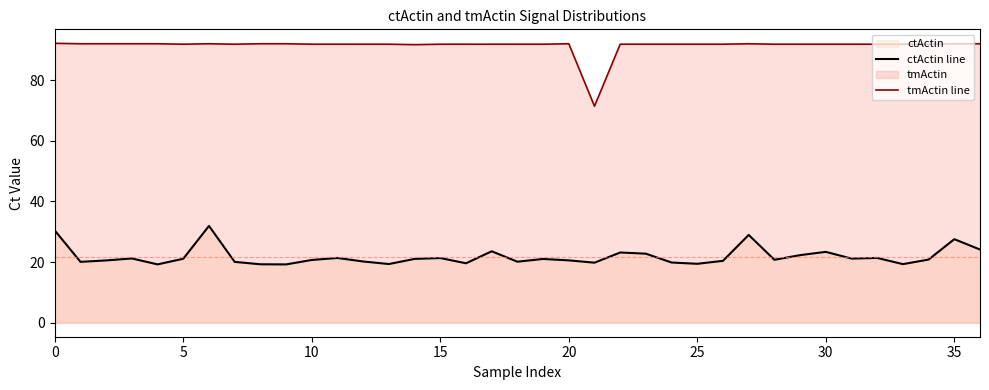

How many values in the tmActin line series exceed 91?

36